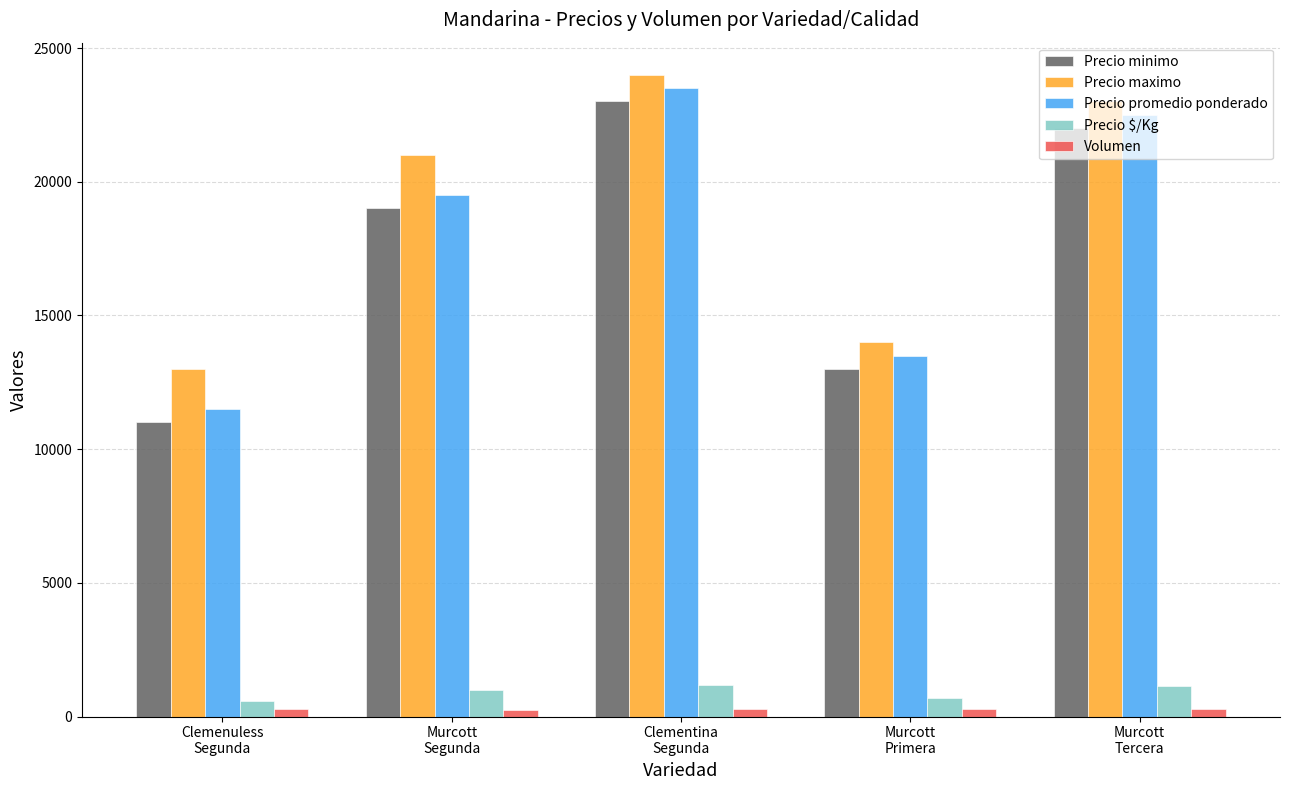

What is the value of the Precio $/Kg bar at the 1st from the left?

575